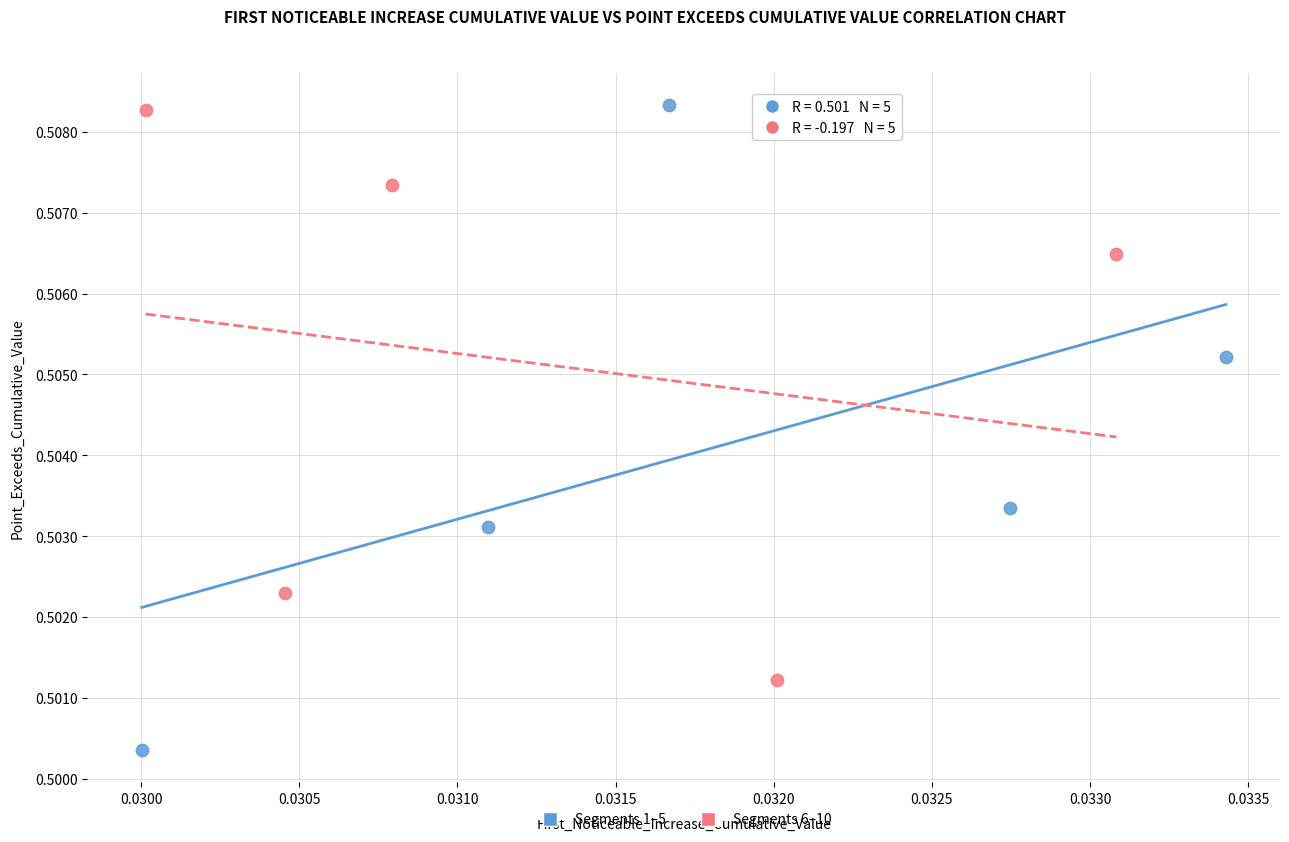

Which series contains the lowest Y value?

Segments 1–5